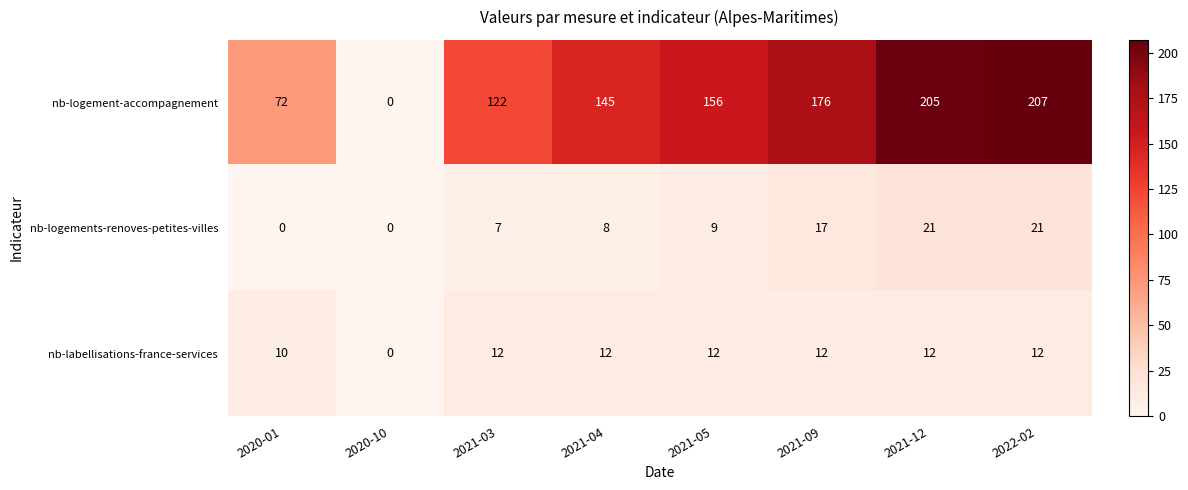

What value does the nb-logements-renoves-petites-villes series have at 2021-05?

9